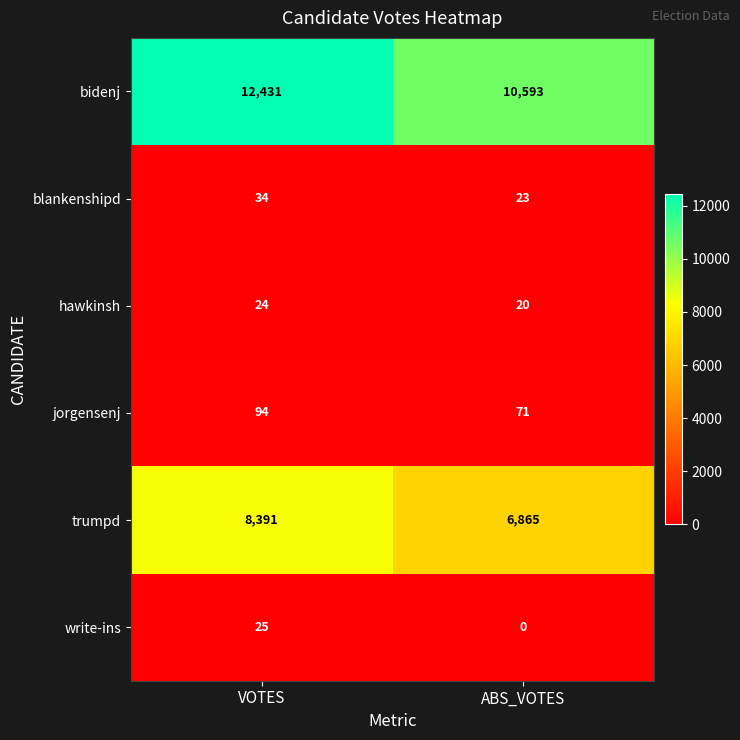

What value does the blankenshipd series have at ABS_VOTES, to the nearest 10?

20